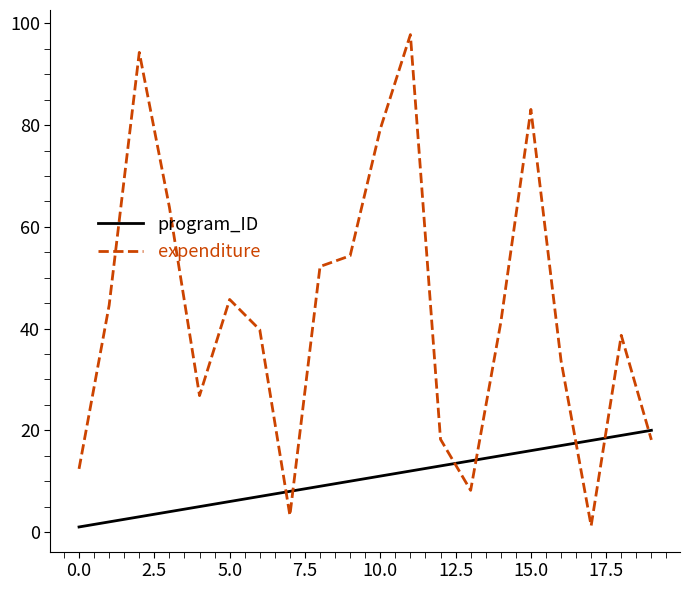

Count the number of categories in the chart.

20